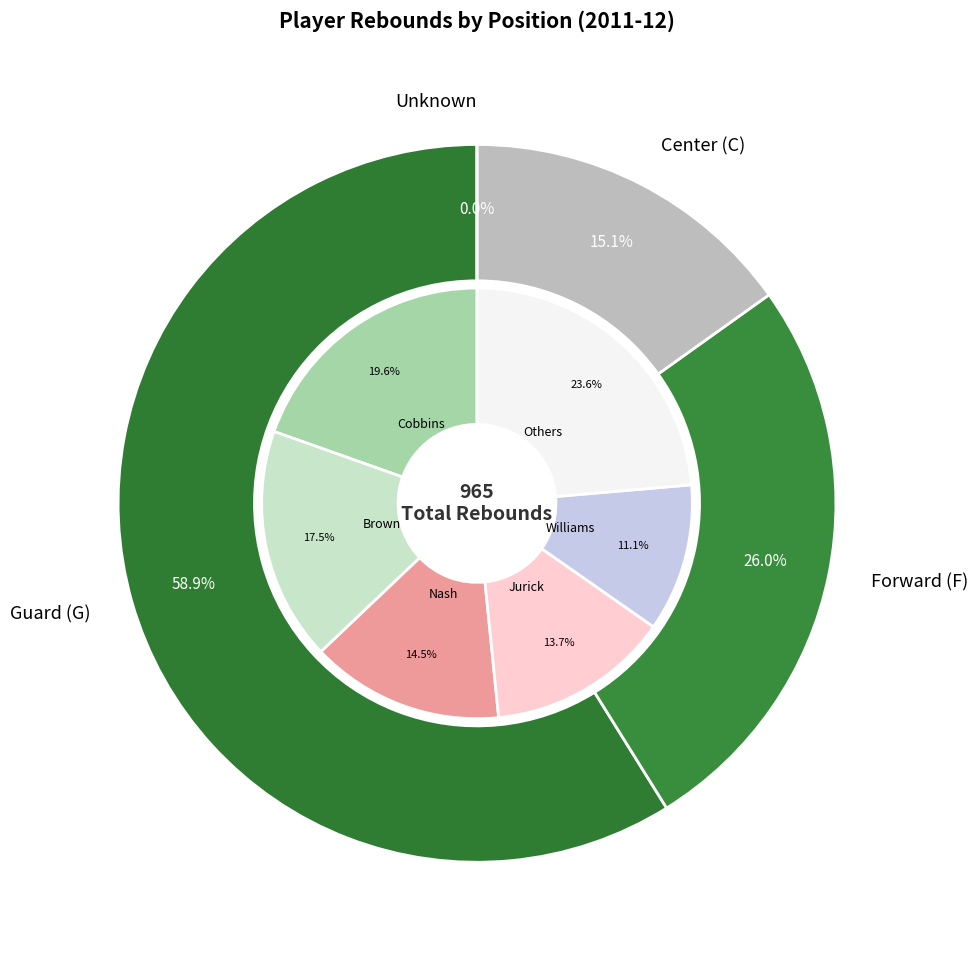

Is it true that Nash, Le'Bryan is 15% of the pie?

True